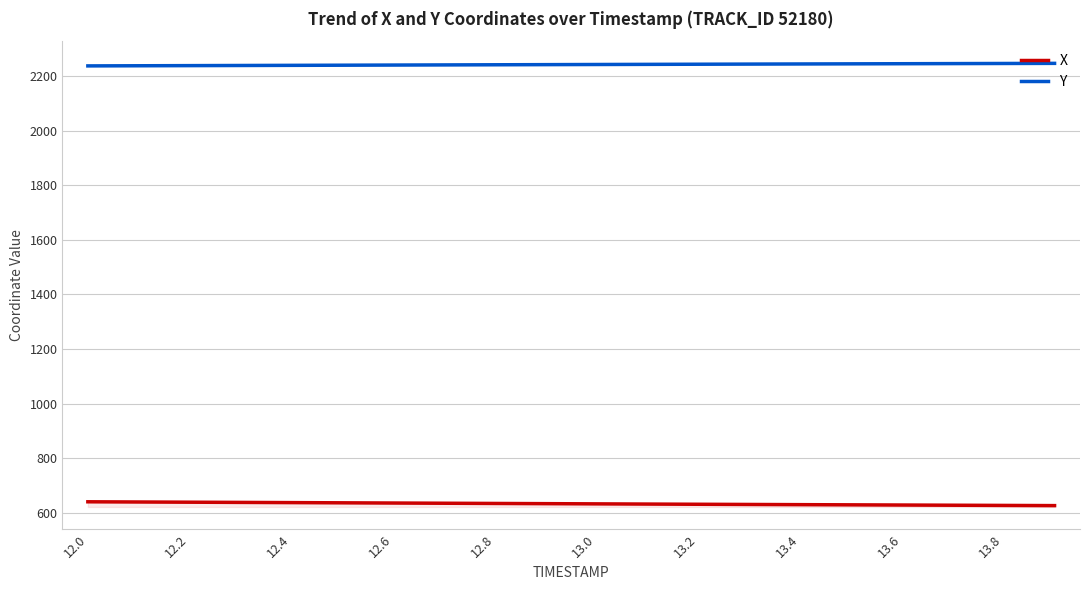

Which series has the largest total across all categories?

Y